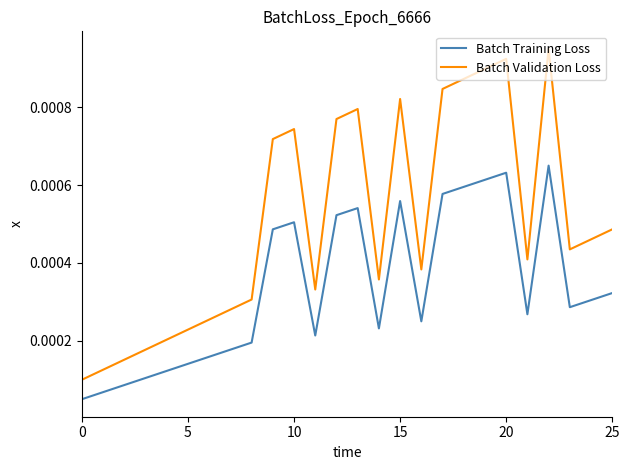

Rank the series by their average value, from lowest to highest.

Batch Training Loss, Batch Validation Loss